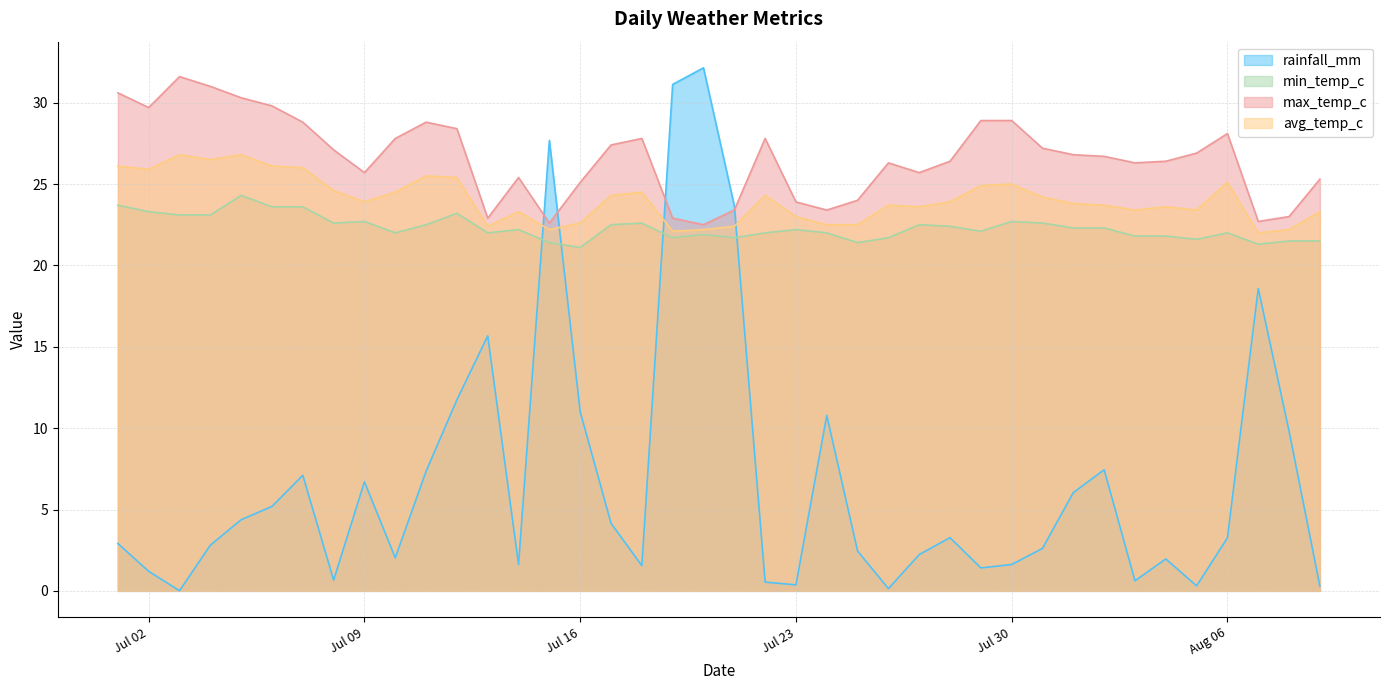

Which category has the lowest value across all series?

2024-07-03